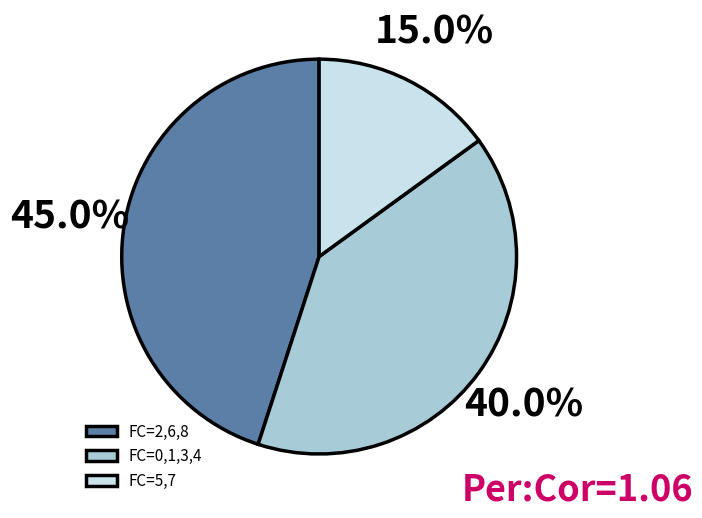

Count the number of slices in the pie.

3